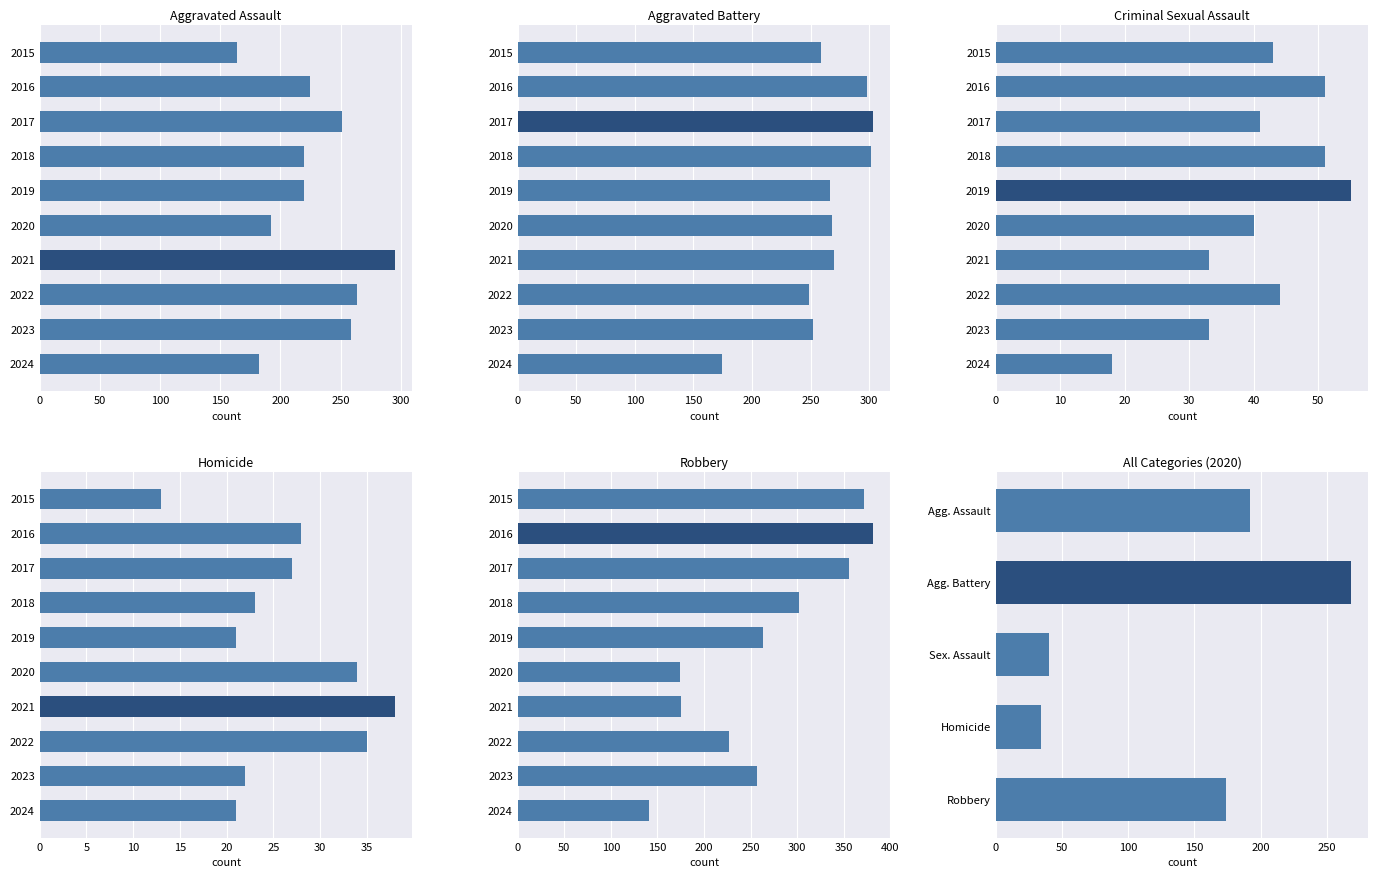

List the labels in order of Homicide value, smallest first.

2015, 2019, 2024, 2023, 2018, 2017, 2016, 2020, 2022, 2021